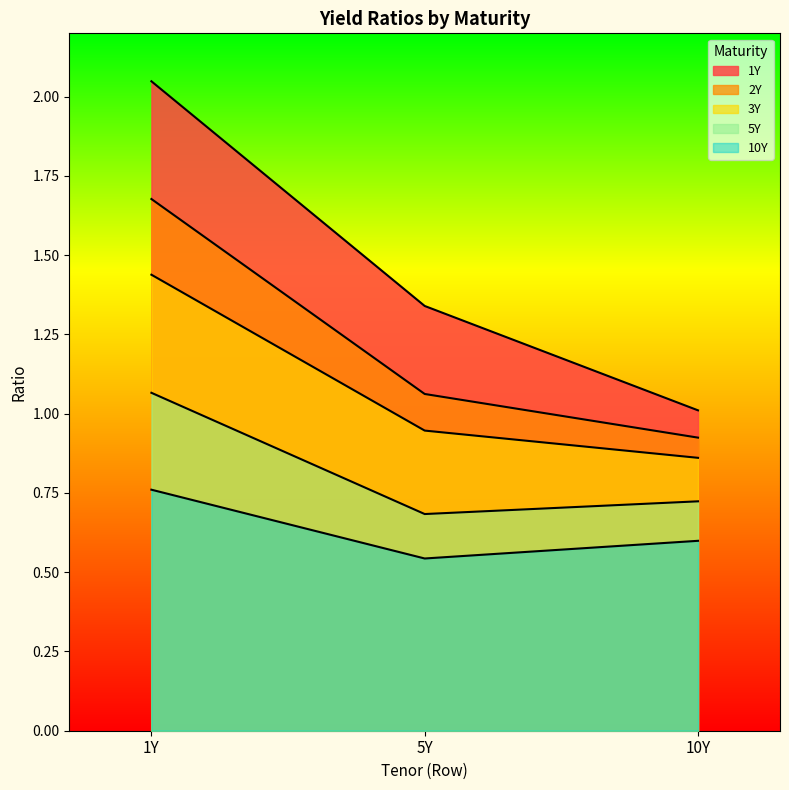

At which category is the sum across all series the highest?

1Y